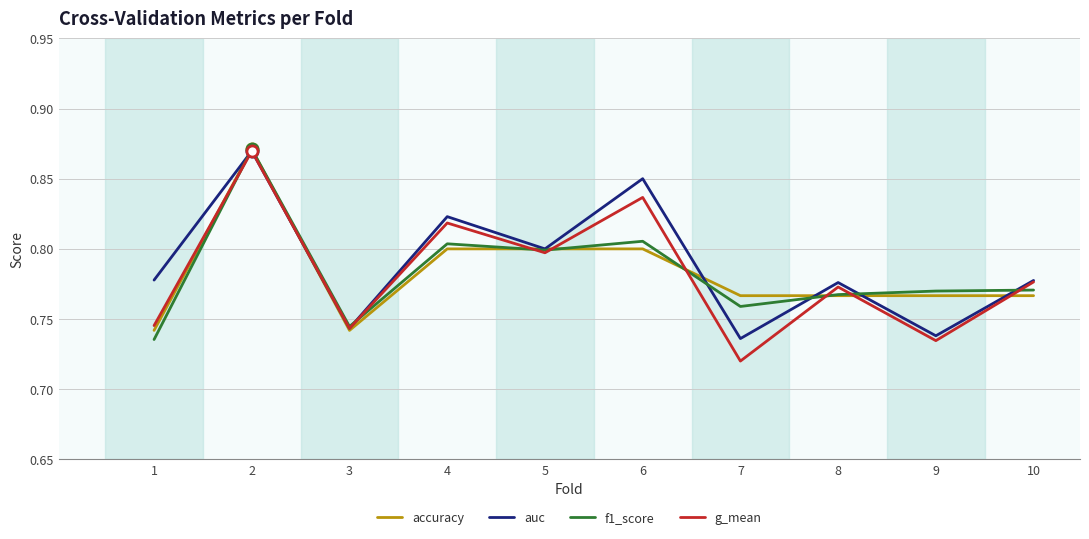

True or false: auc has a value of 0.2 at 4.

False